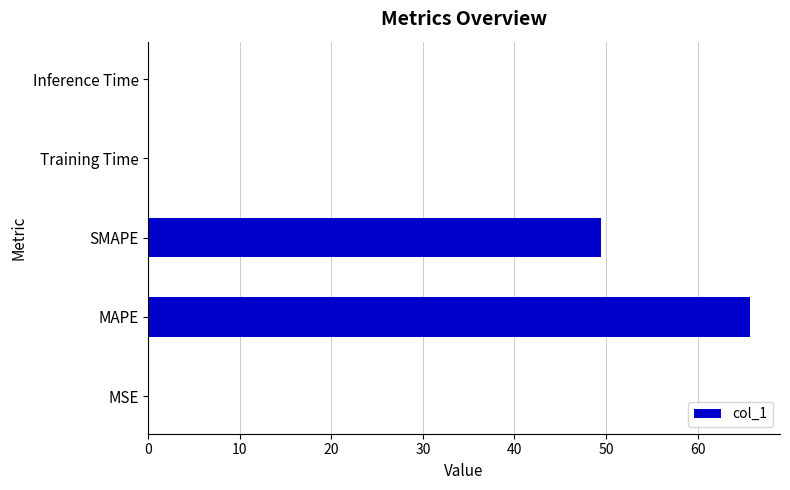

Between MAPE and Inference Time, which is larger?

MAPE